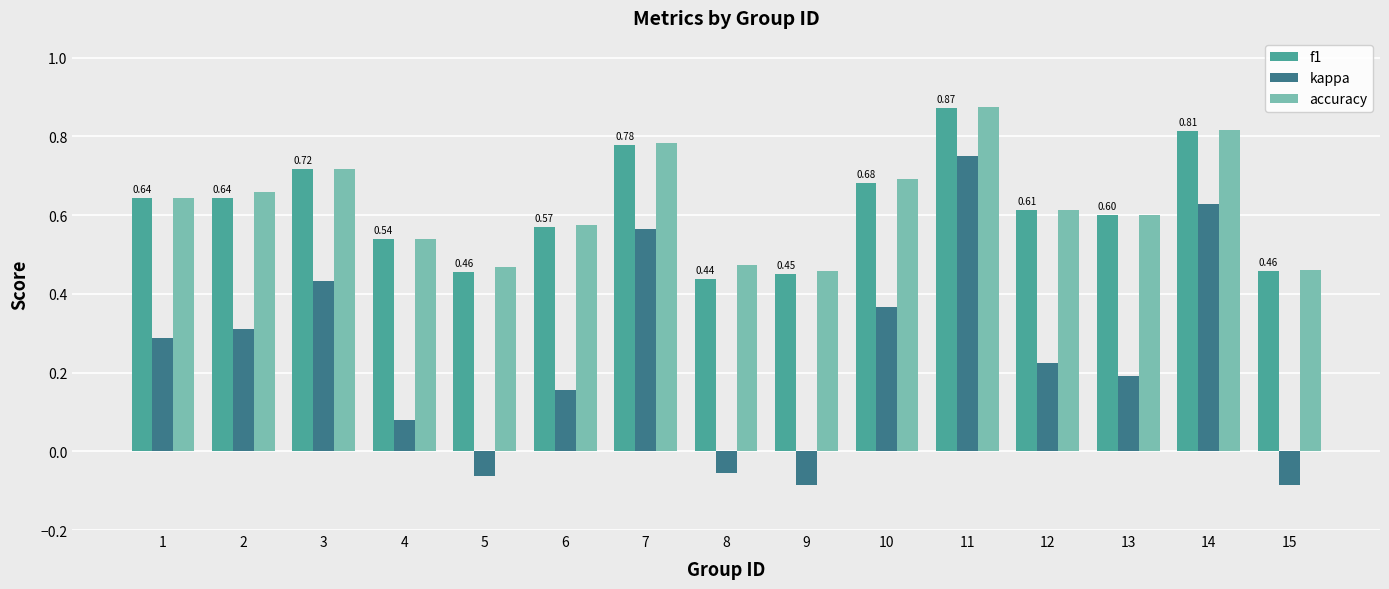

How many series are shown in this chart?

3